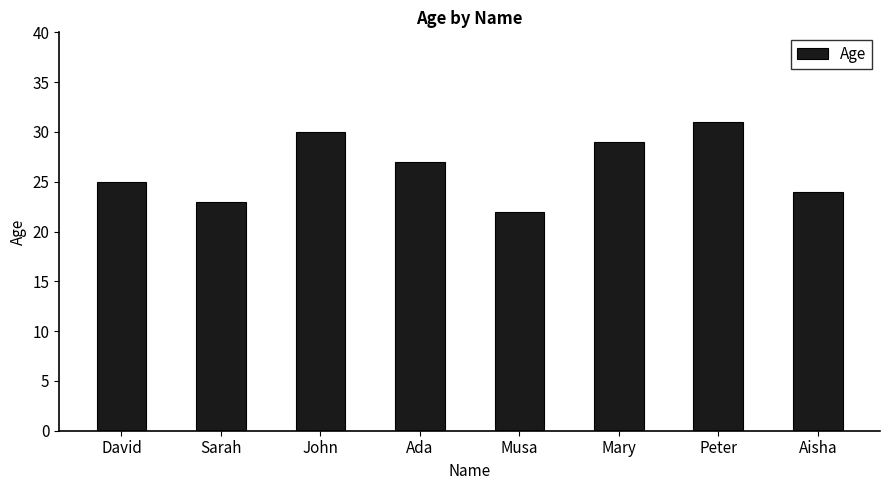

True or false: the data shows 29 at Mary.

True